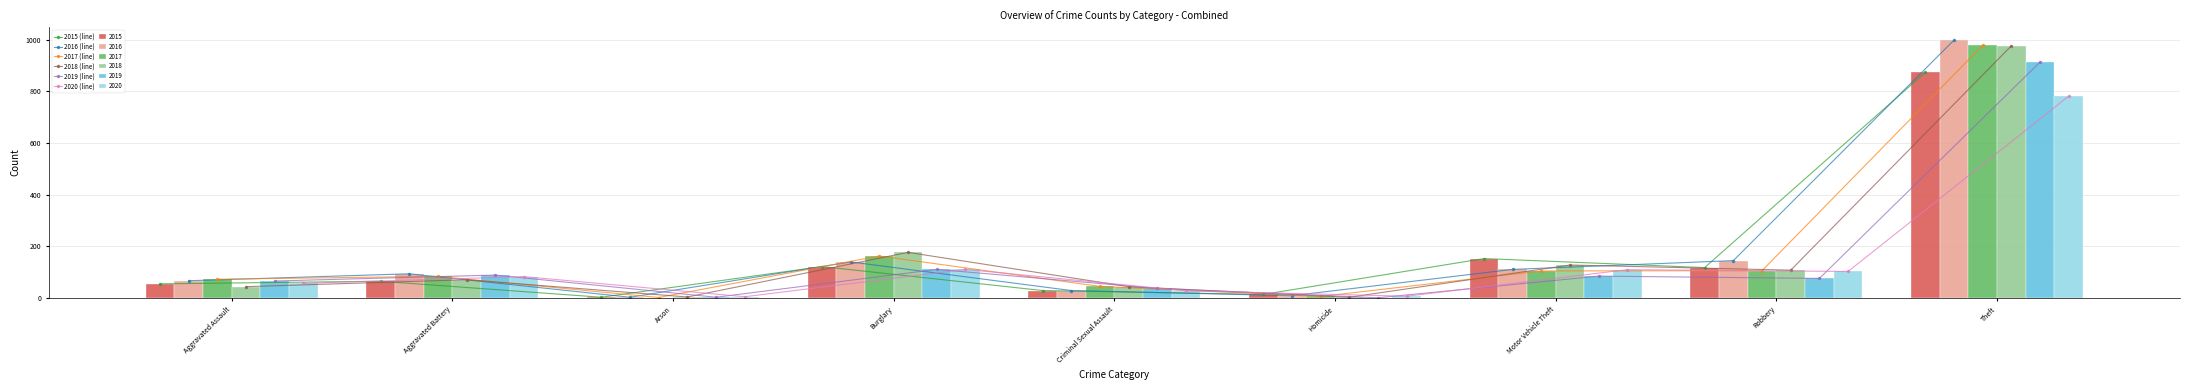

Which series changed the most between Aggravated Battery and Arson?

2016 (line)